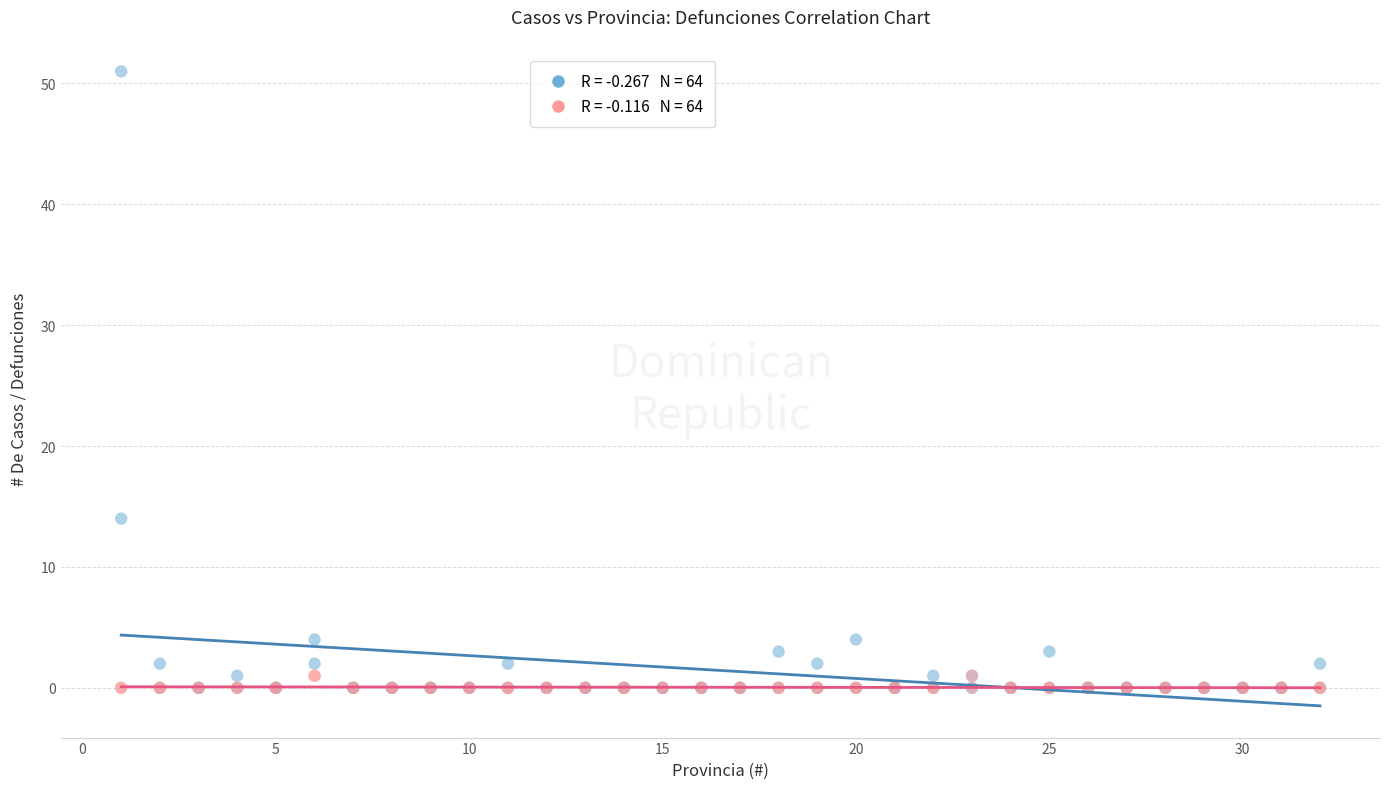

Across all series, what Y value is closest to 25?

14